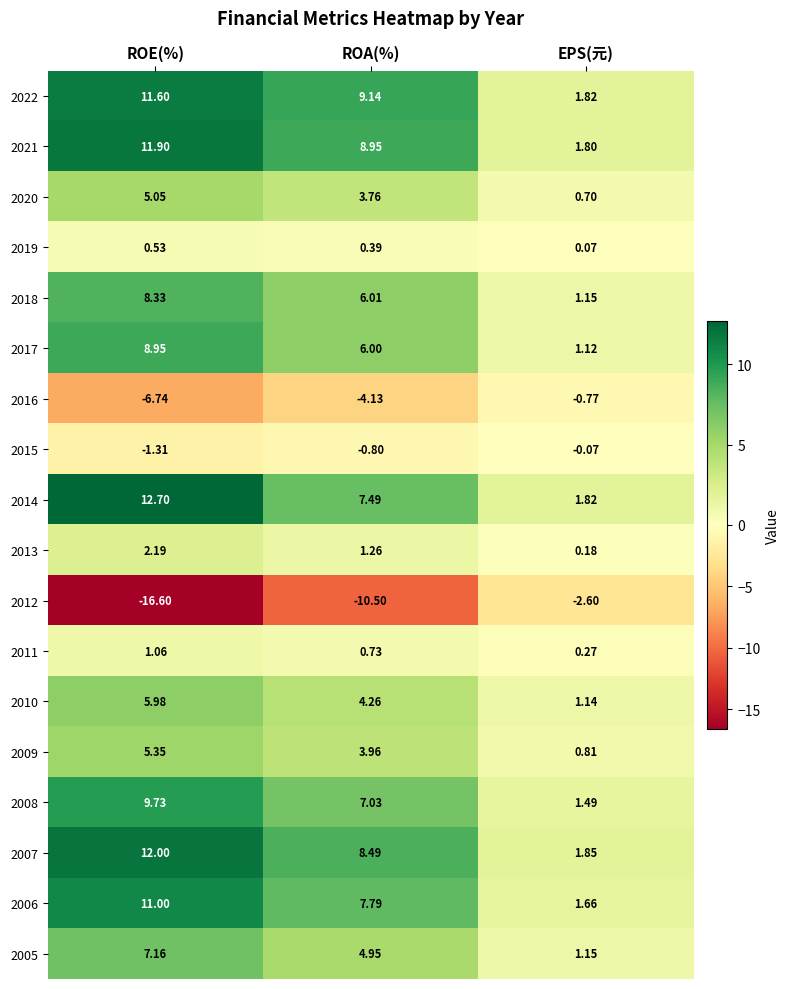

At which category does the chart reach its peak across all series?

ROE(%)